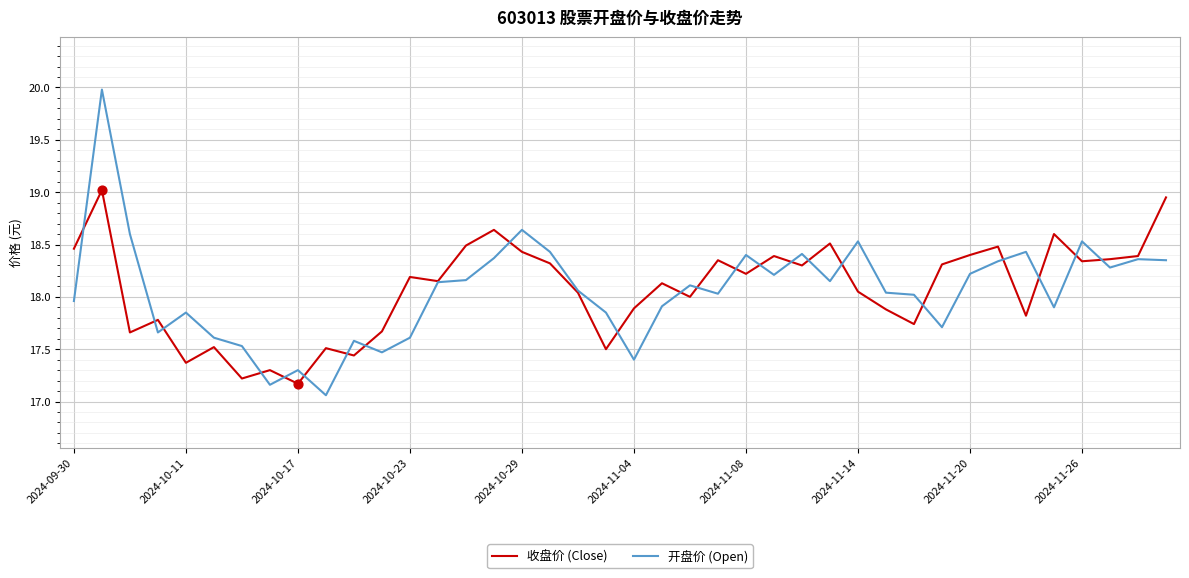

Which series has the largest range (max minus min)?

开盘价 (Open)